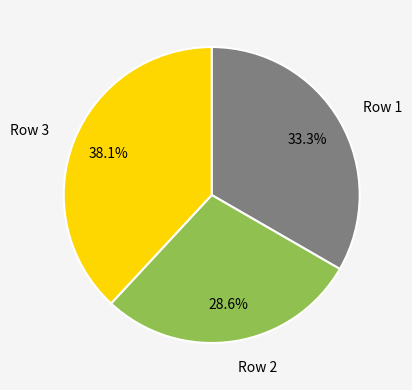

How many slices are in this pie chart?

3